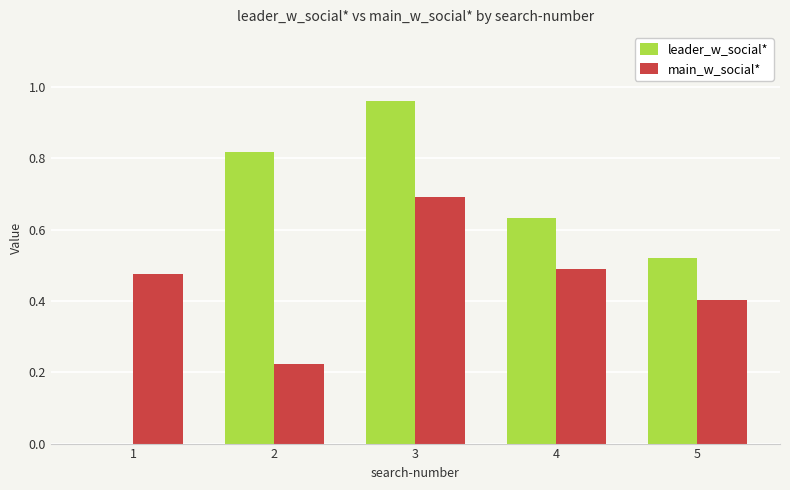

Which series has the largest total across all categories?

leader_w_social*